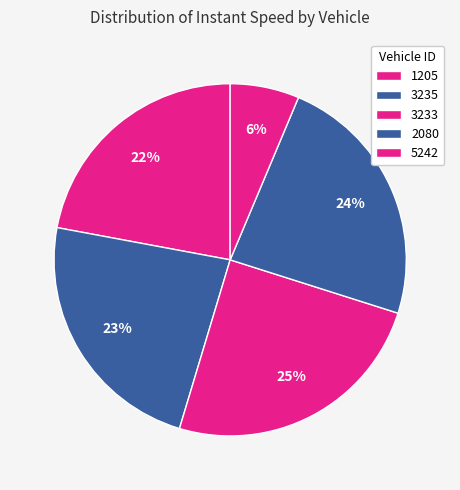

How many segments does this pie chart have?

5